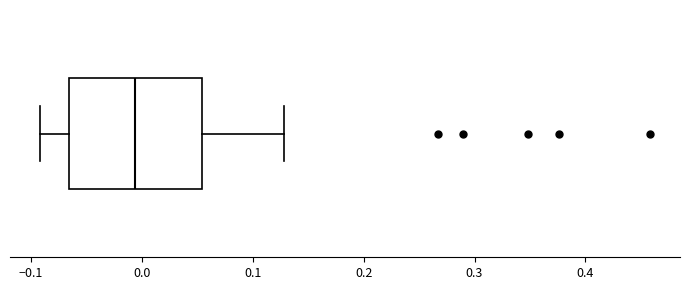

Read this box plot against the x-axis: the position of the median line, the range covered by the box, and the ends of both whiskers. The values are not printed on the chart, so give them approximately, as read against the axis.

median -0.01, box -0.07 to 0.05, whiskers -0.09 to 0.13